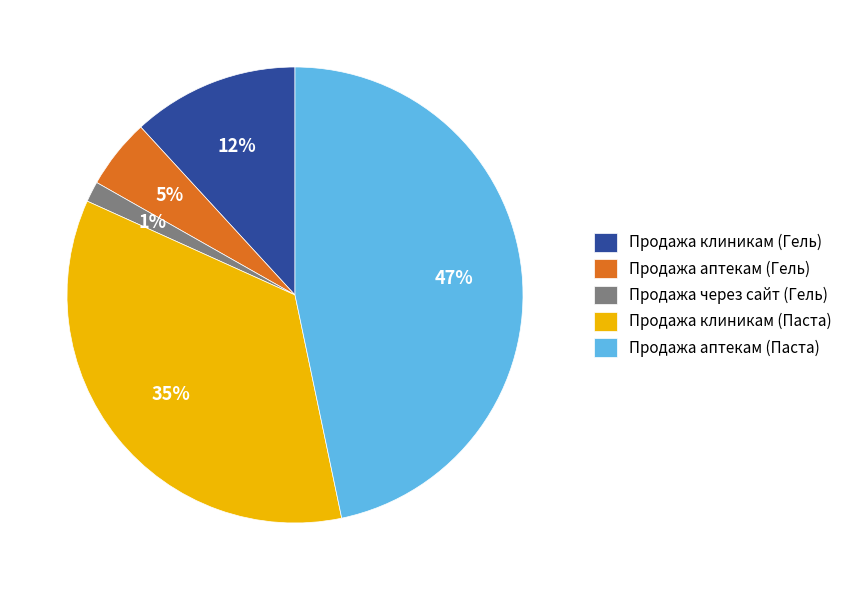

Which slice is the largest?

Продажа аптекам (Паста)